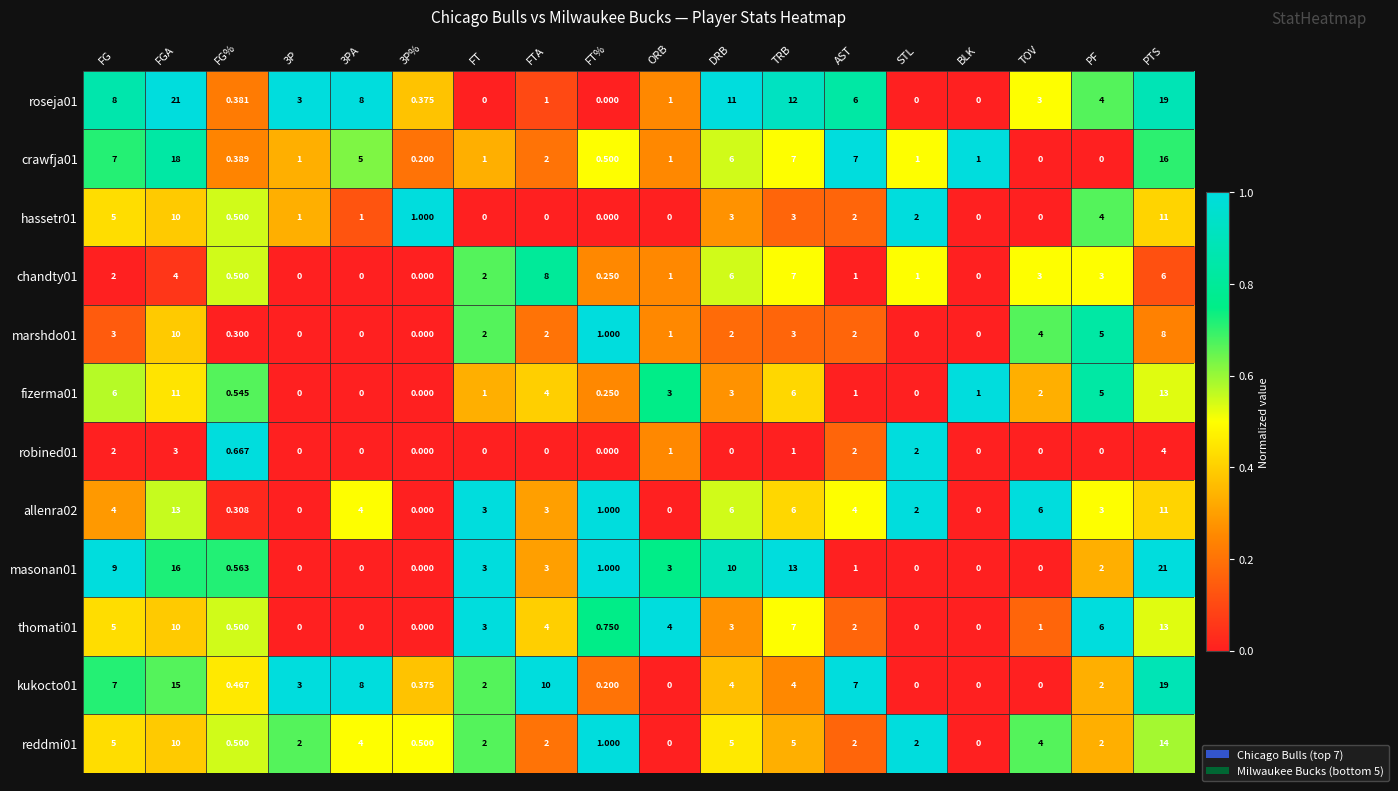

Count the number of data series in this chart.

12